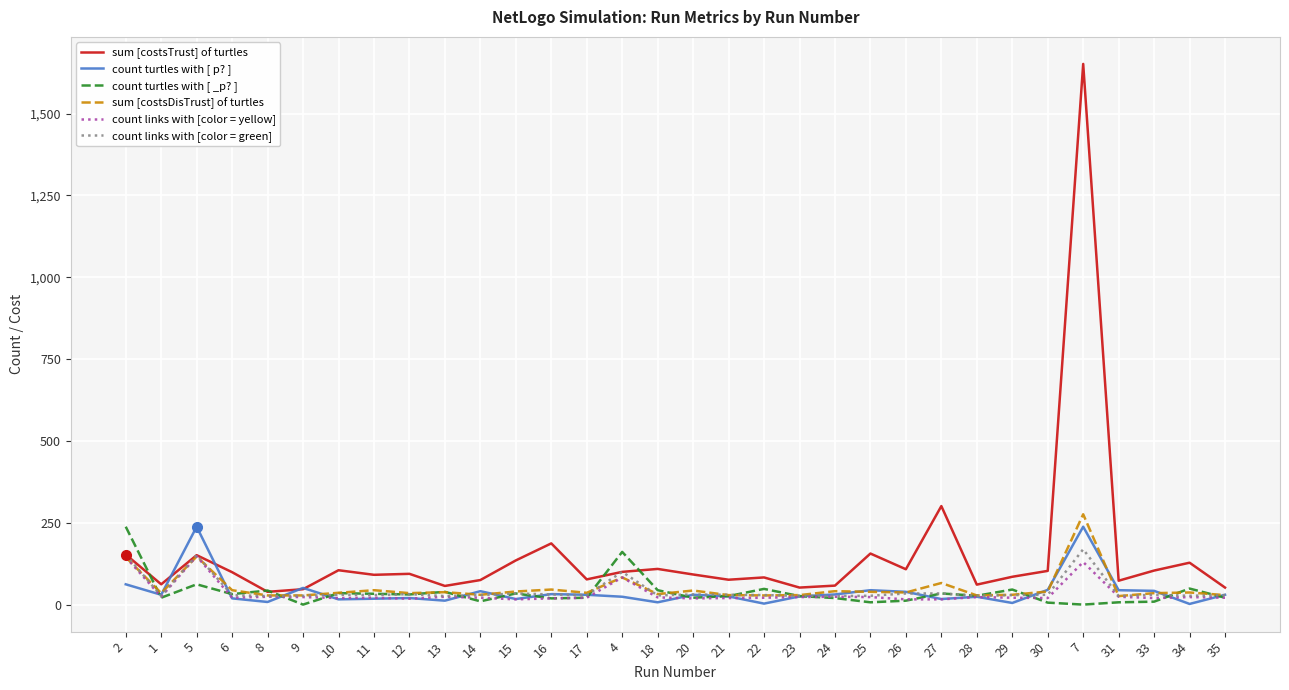

What position from the left is 9?

6